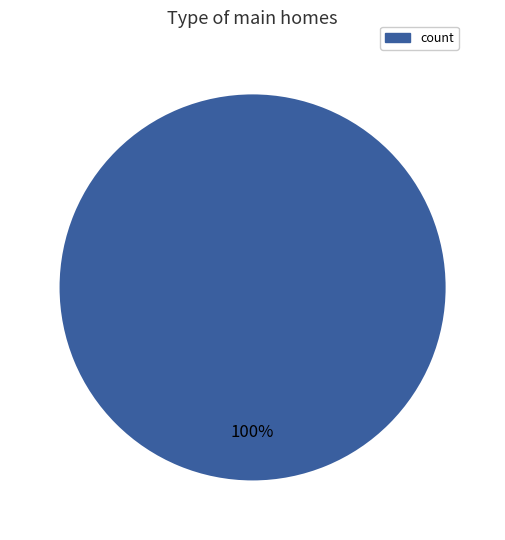

To the nearest percent, what portion does count represent?

100%